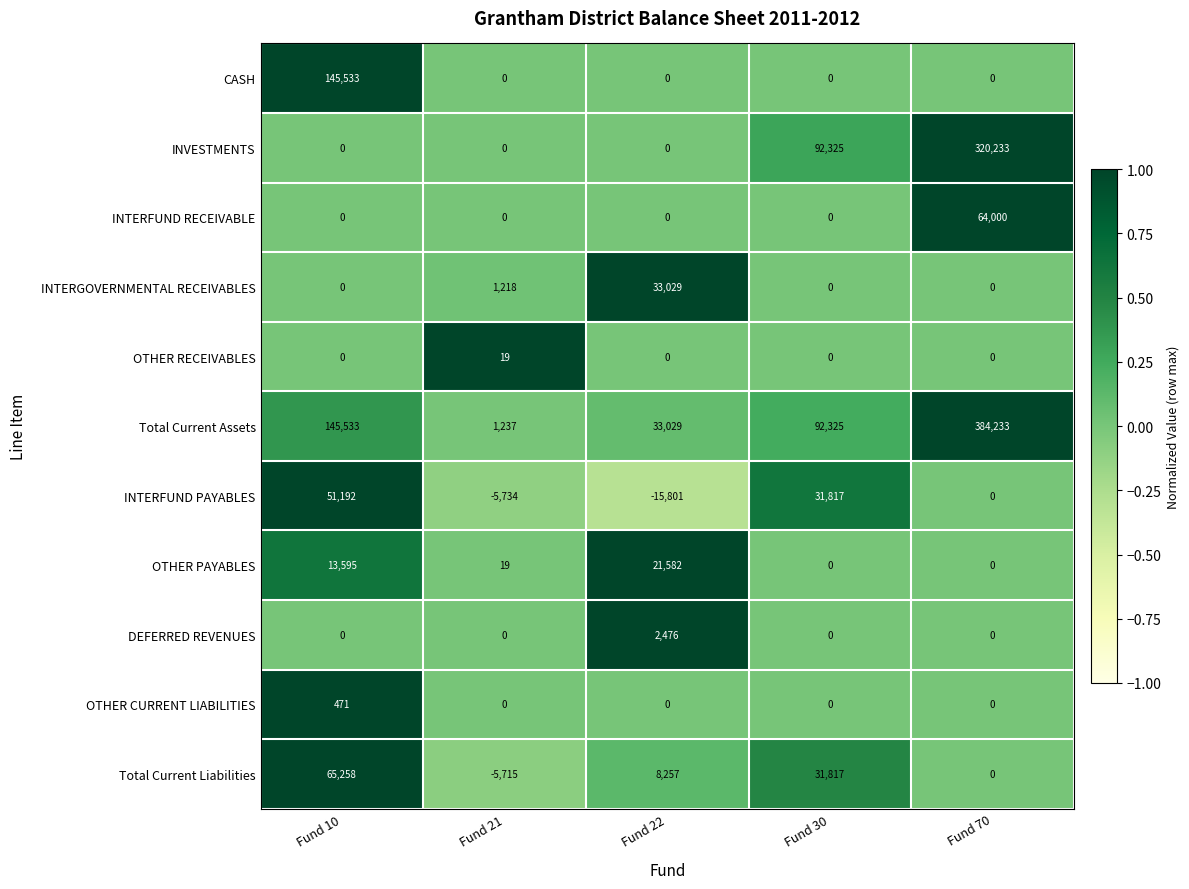

At which category is the sum across all series the highest?

Fund 70